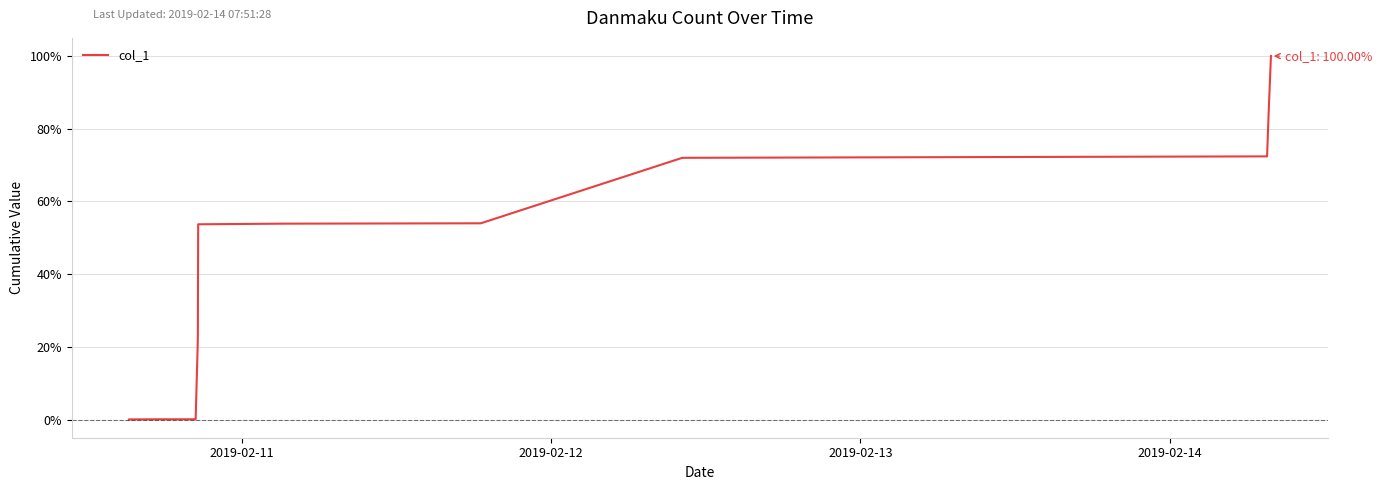

What is the greatest value displayed?

100.0